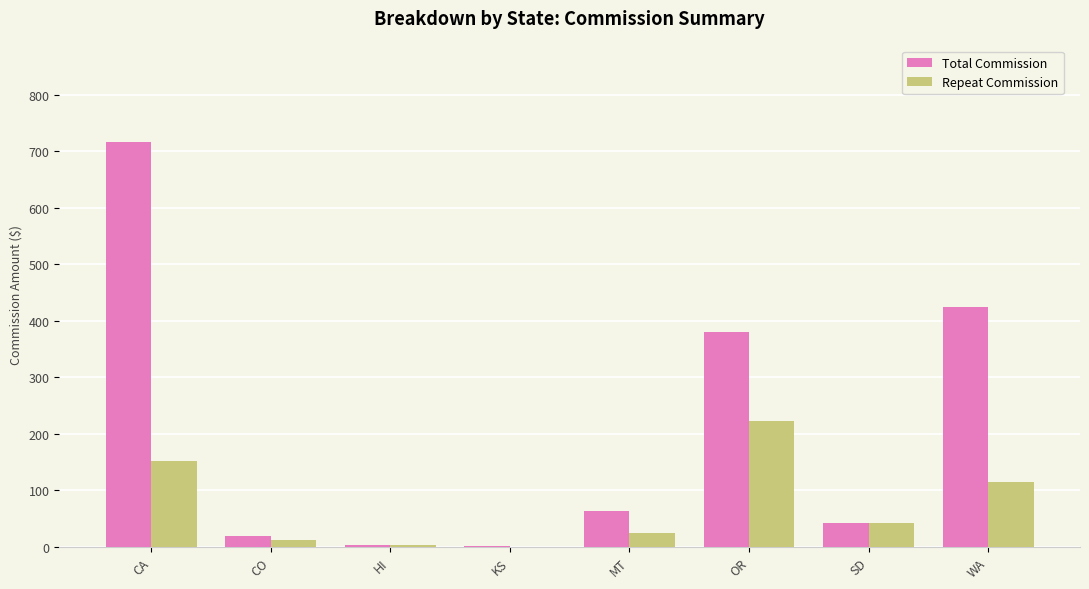

What is the maximum value for Repeat Commission?

222.9